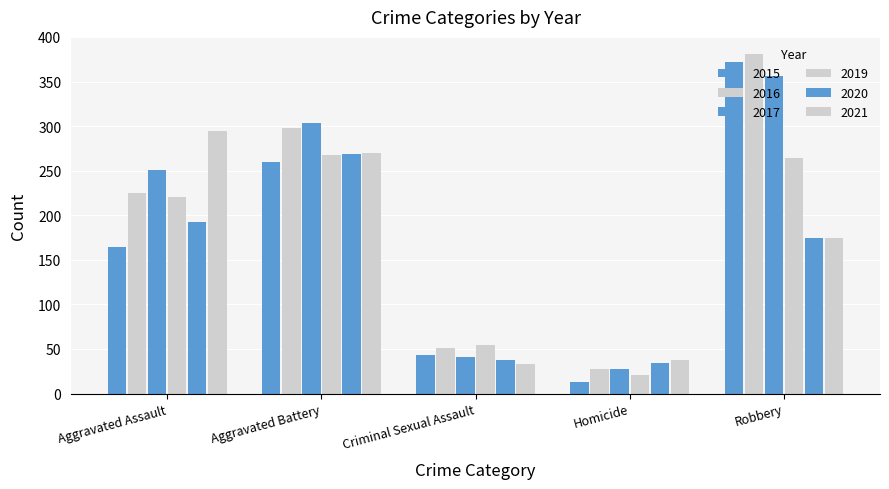

Count the number of data series in this chart.

6